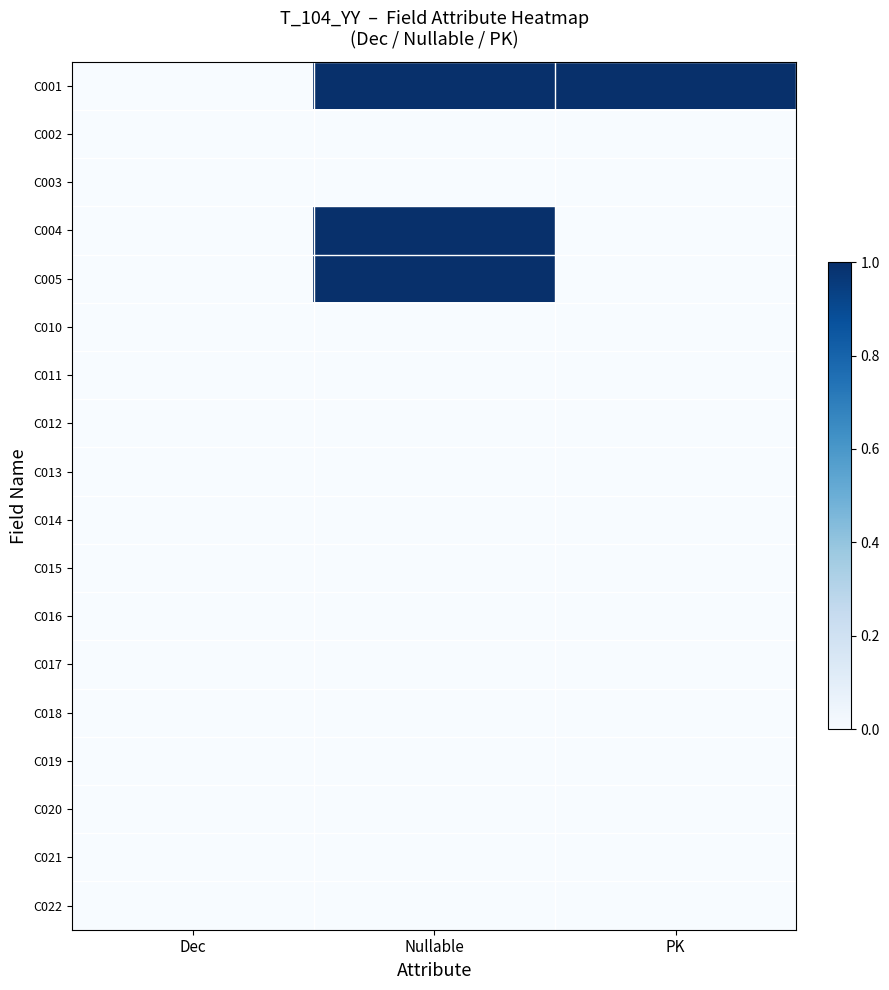

Reading left to right, extract all data points from this chart.

C001: Dec=0	Nullable=1	PK=1
C002: Dec=0	Nullable=0	PK=0
C003: Dec=0	Nullable=0	PK=0
C004: Dec=0	Nullable=1	PK=0
C005: Dec=0	Nullable=1	PK=0
C010: Dec=0	Nullable=0	PK=0
C011: Dec=0	Nullable=0	PK=0
C012: Dec=0	Nullable=0	PK=0
C013: Dec=0	Nullable=0	PK=0
C014: Dec=0	Nullable=0	PK=0
C015: Dec=0	Nullable=0	PK=0
C016: Dec=0	Nullable=0	PK=0
C017: Dec=0	Nullable=0	PK=0
C018: Dec=0	Nullable=0	PK=0
C019: Dec=0	Nullable=0	PK=0
C020: Dec=0	Nullable=0	PK=0
C021: Dec=0	Nullable=0	PK=0
C022: Dec=0	Nullable=0	PK=0